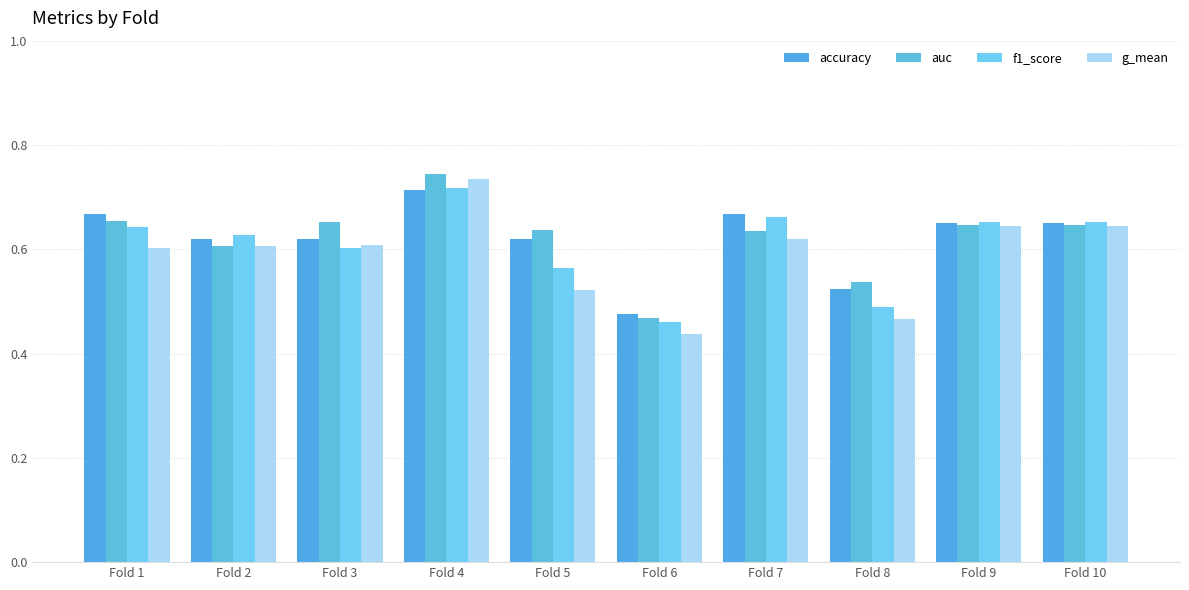

Which label corresponds to the smallest value in the chart?

Fold 6